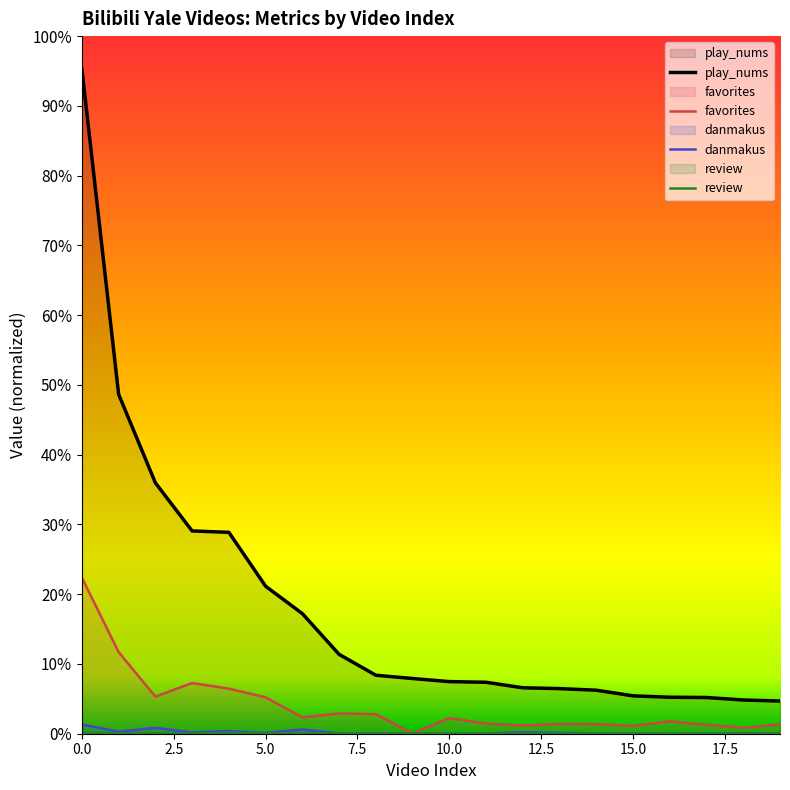

Count the number of categories in the chart.

20